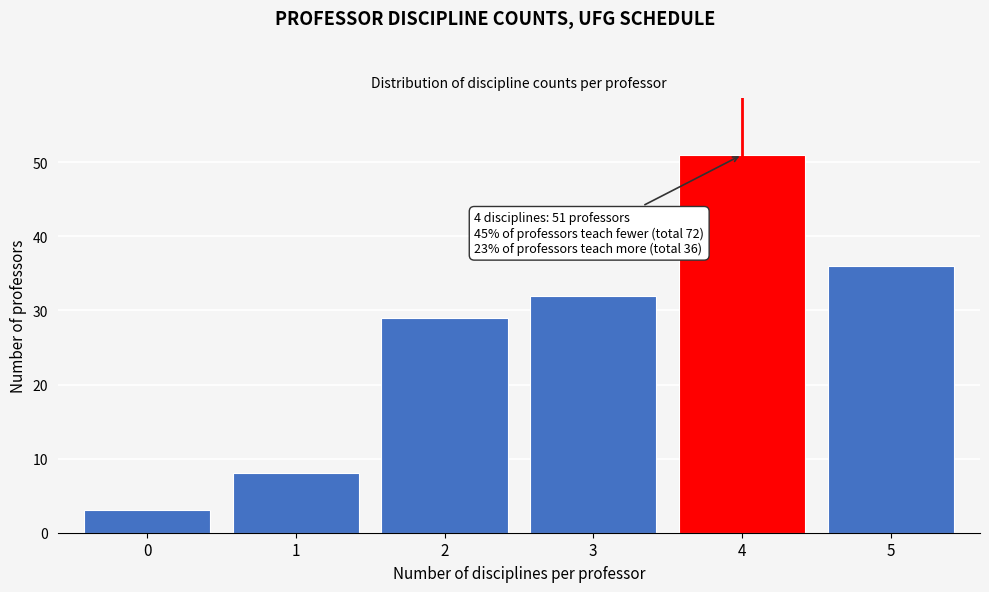

Reading left to right, what are all the values shown in this chart?

0=3	1=8	2=29	3=32	4=51	5=36